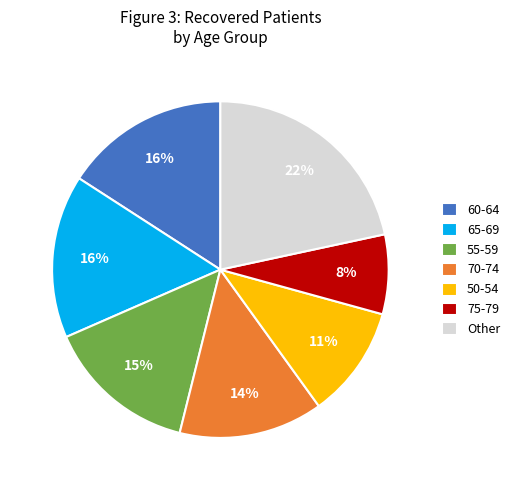

The 50-54 slice represents 24% of the pie. True or false?

False